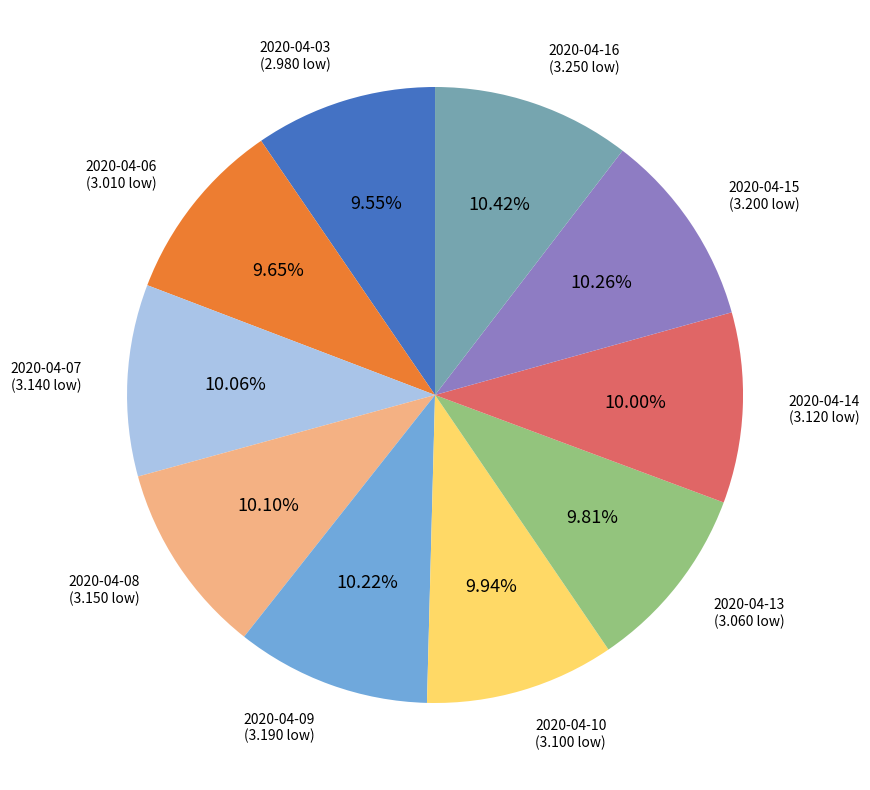

Does any single category account for the majority?

No